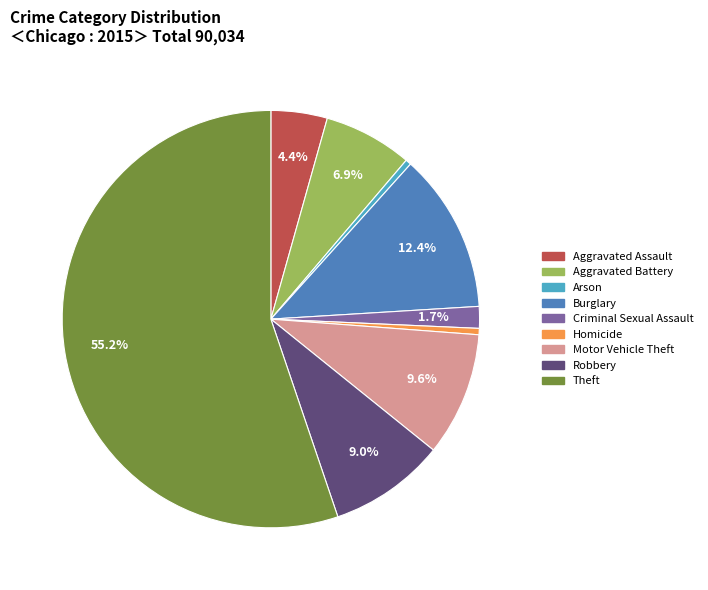

Which slice represents more than half of the pie?

Theft